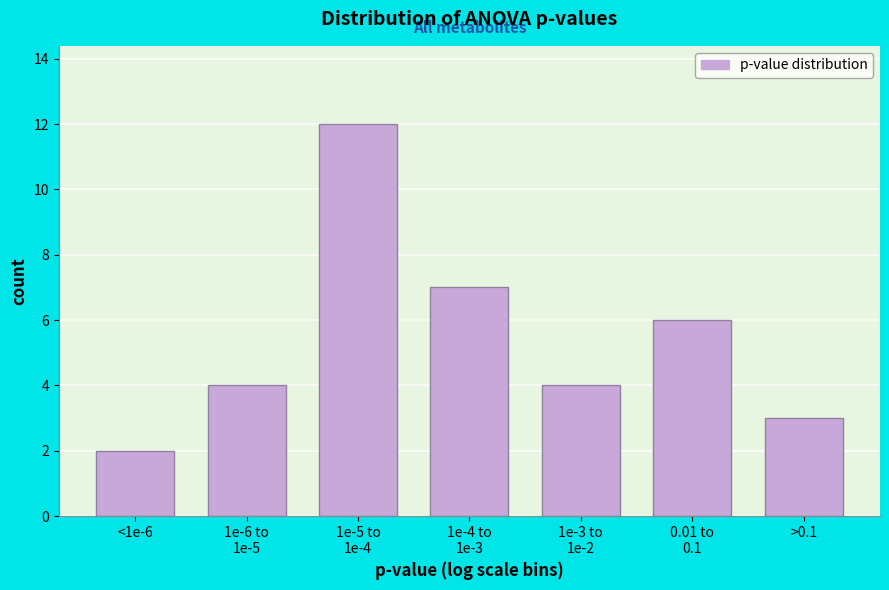

Reading left to right, extract all data points from this chart.

2	4	12	7	4	6	3